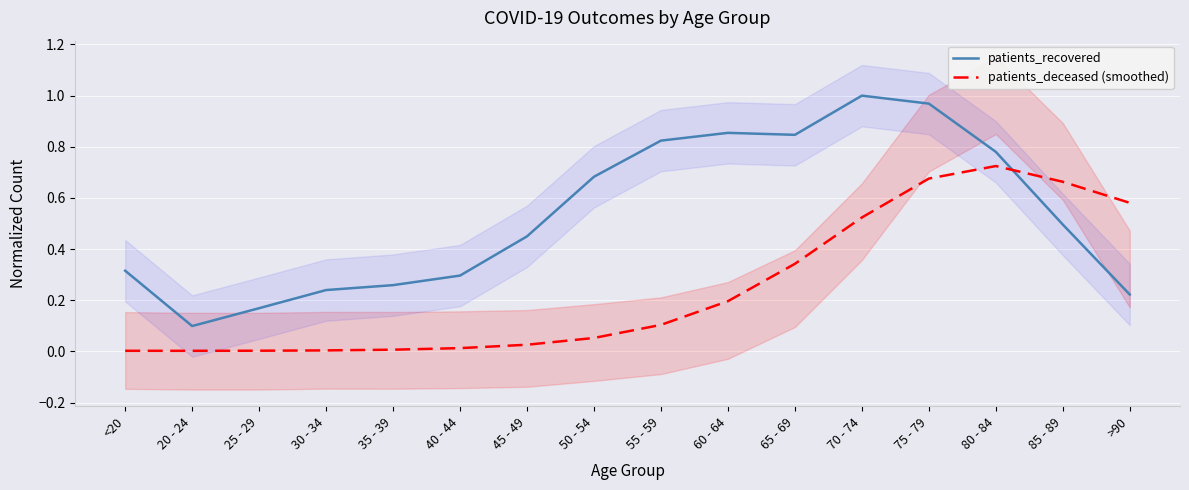

What is the spread (max minus min) of values at 25 - 29?

0.2